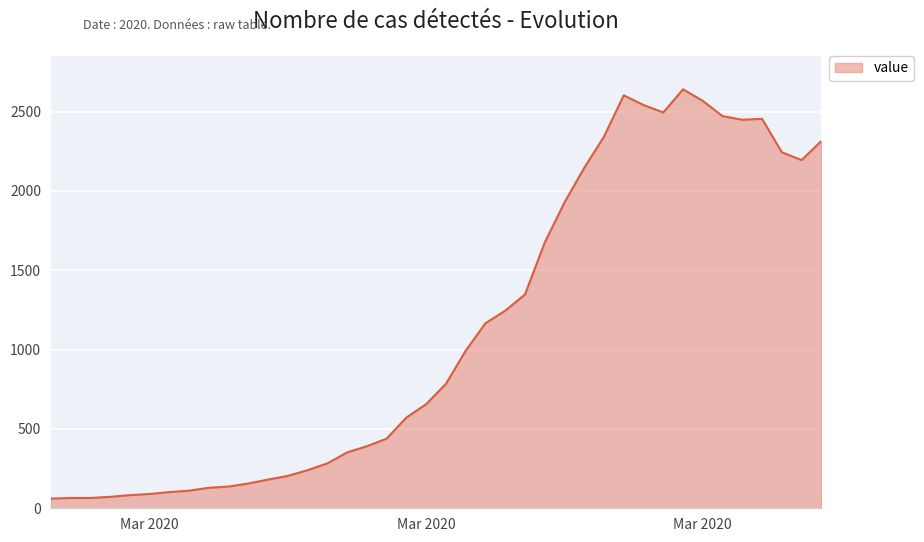

What is the difference between the maximum and minimum values?

2579